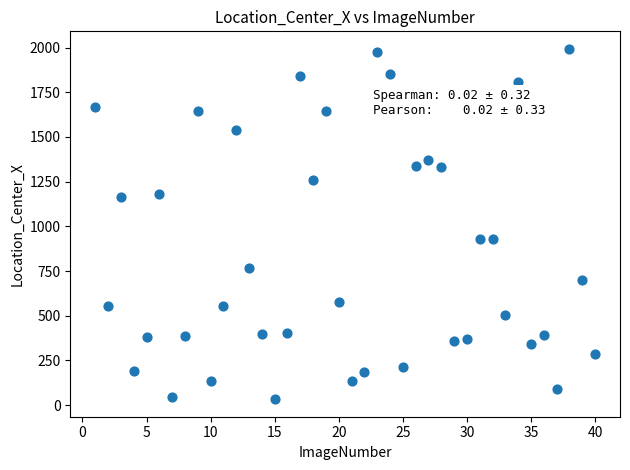

What is the range of X values (max minus min)?

39.0